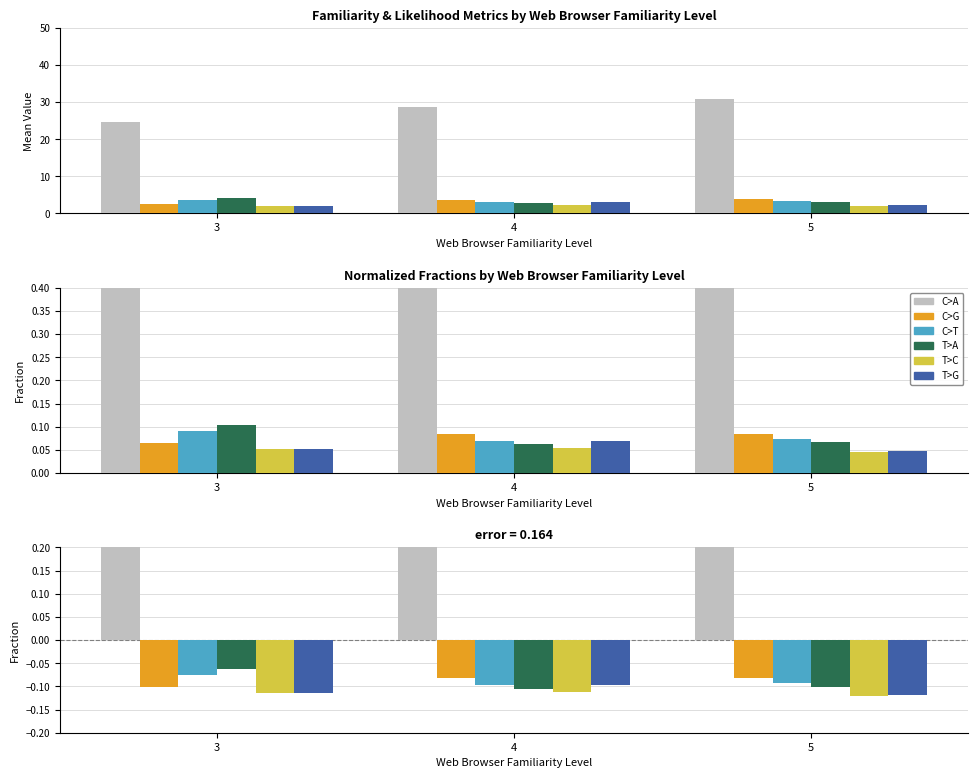

At which category is the sum across all series the highest?

3